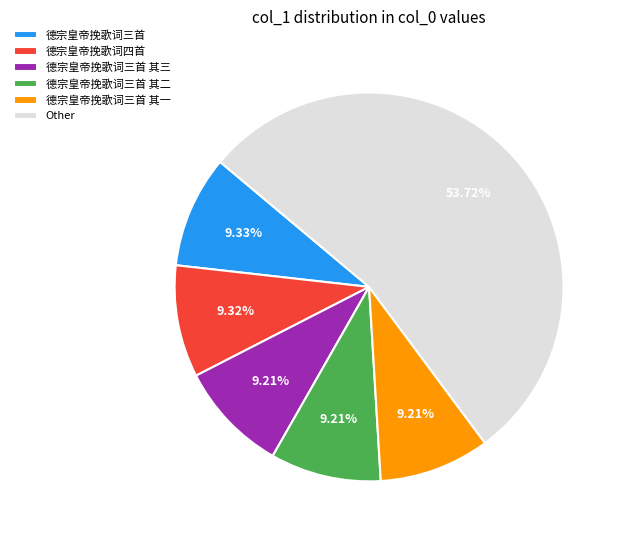

How many segments does this pie chart have?

6